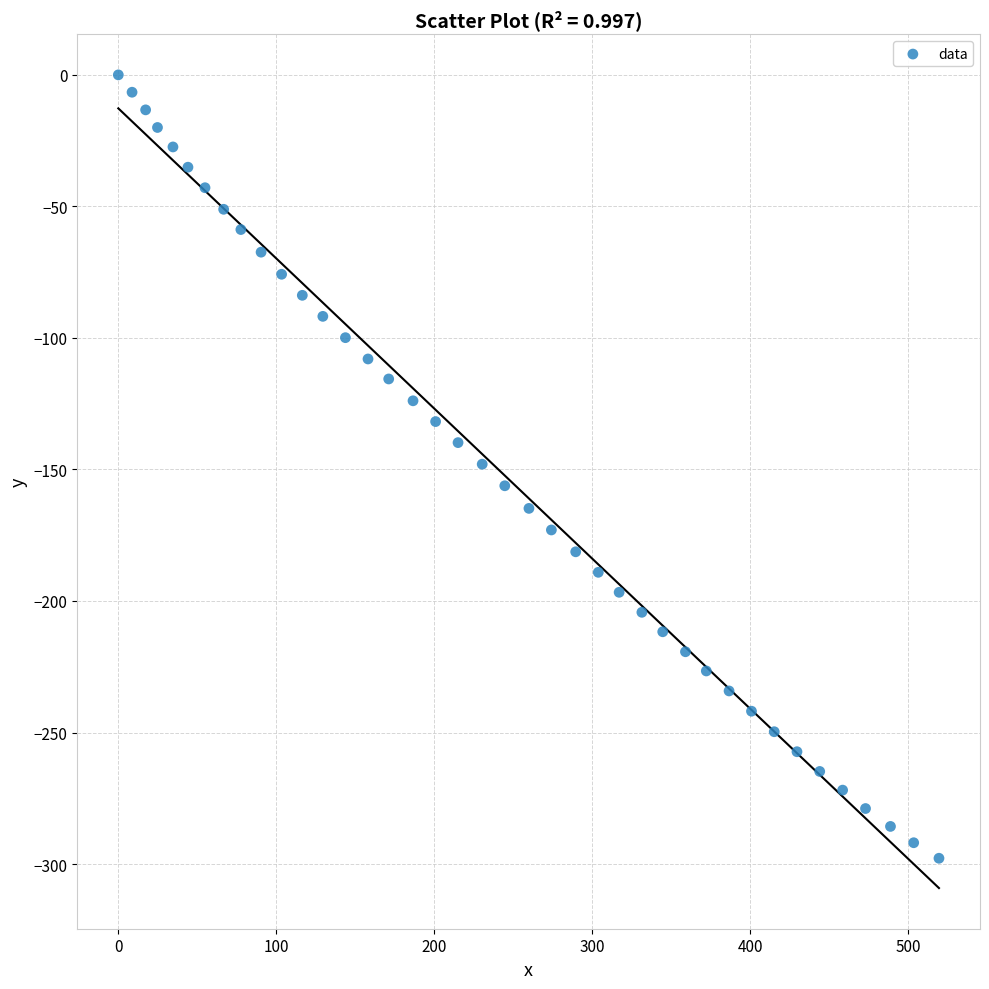

What is the range of Y values (max minus min)?

297.8